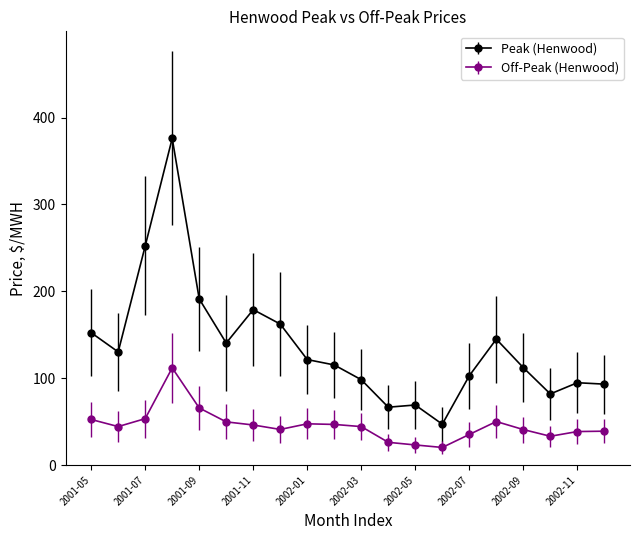

In Off-Peak (Henwood), how many points are higher than both neighbors (excluding endpoints)?

3